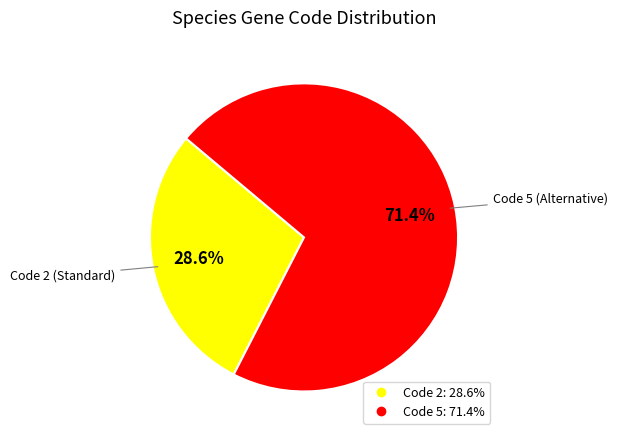

Is there a majority slice in this chart?

Yes